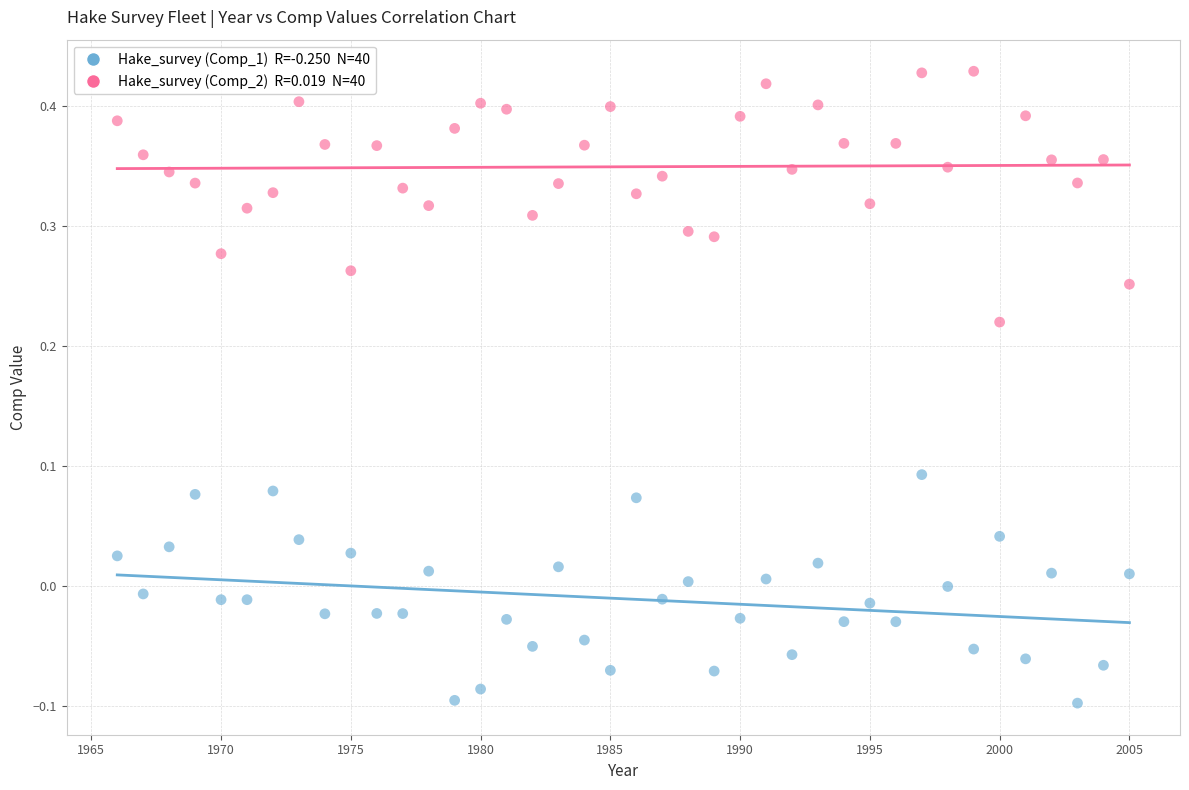

Across all data points, what is the range of Y values (max minus min)?

0.5